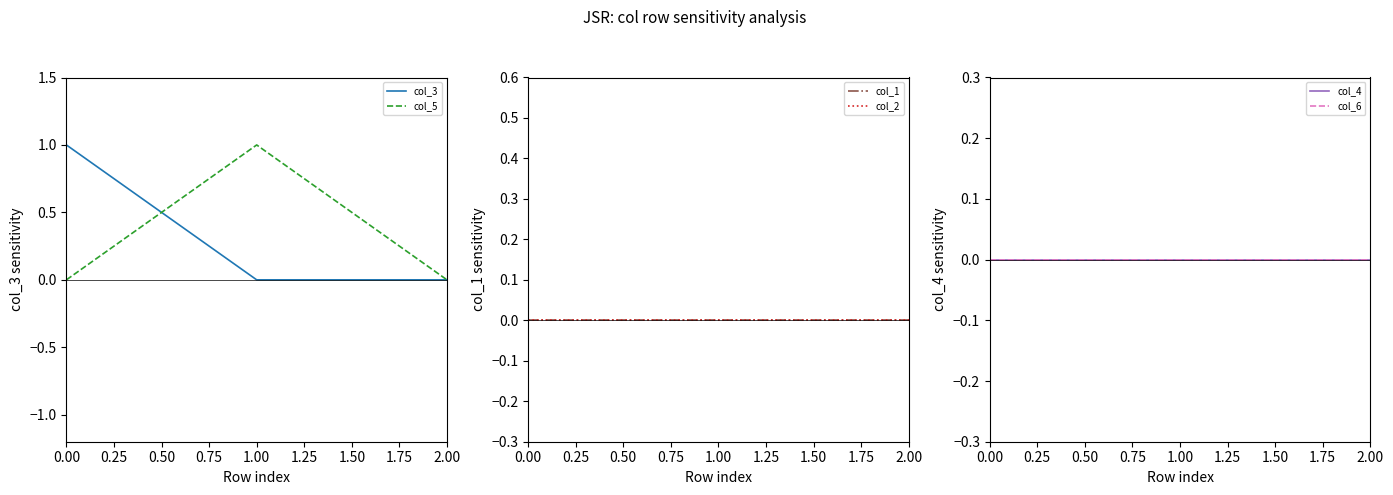

What is the difference between the col_3 values at 0.00 and 1.00?

1